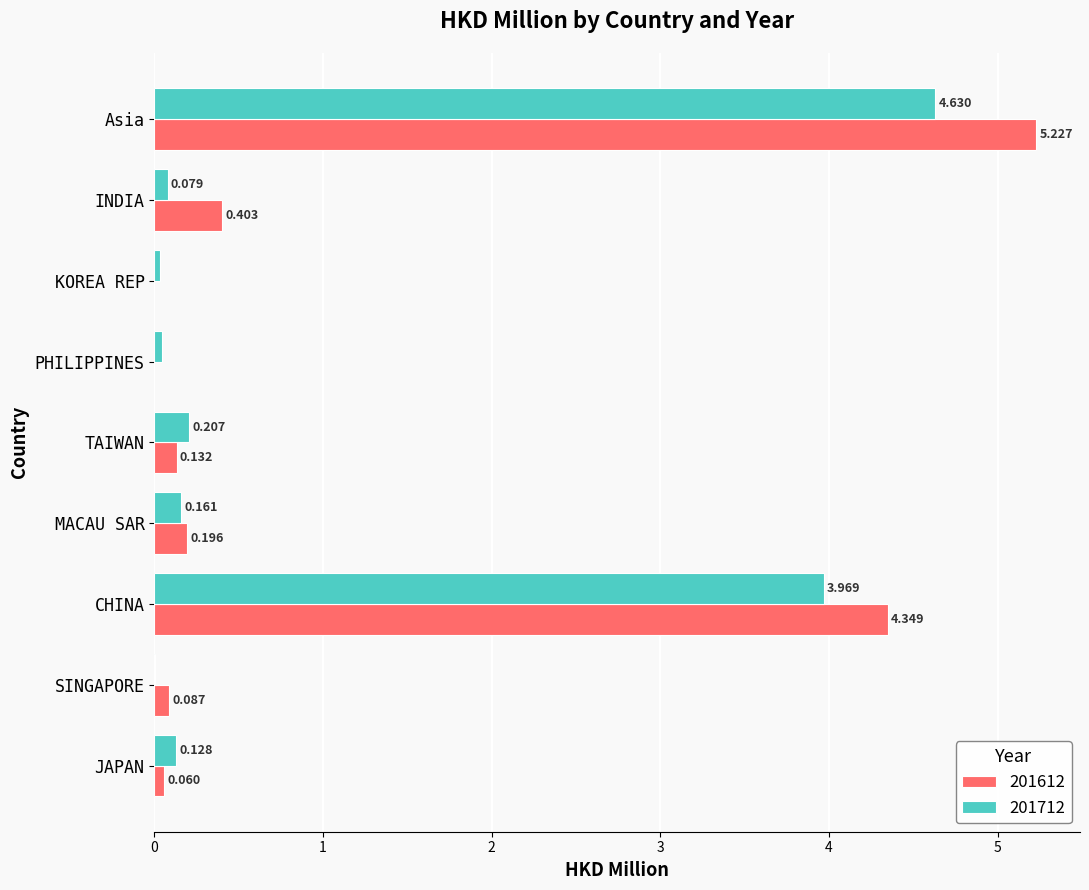

At which category is the sum across all series the highest?

Asia